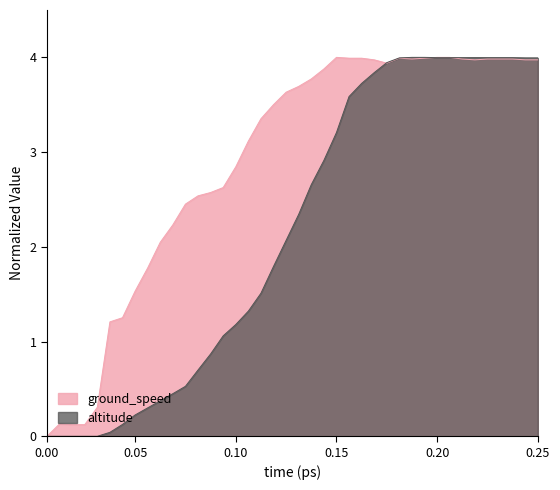

The ground_speed series shows 6.1 at 0.25. True or false?

False